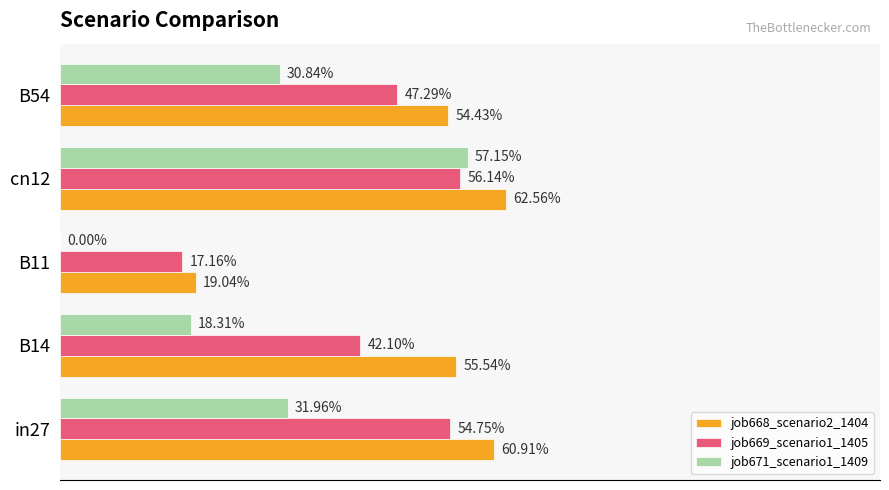

What are all the series names shown in the legend?

job668_scenario2_1404, job669_scenario1_1405, job671_scenario1_1409